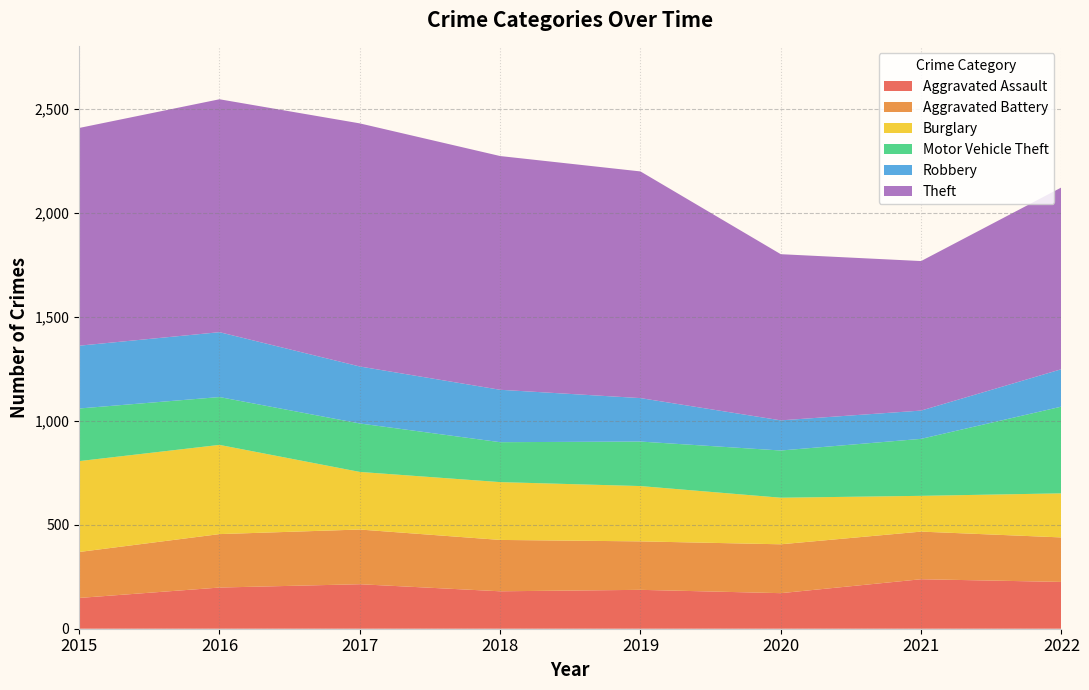

Reading left to right, list all the values displayed in this chart.

Aggravated Assault: 2015=148	2016=198	2017=214	2018=180	2019=187	2020=171	2021=238	2022=225
Aggravated Battery: 2015=221	2016=257	2017=263	2018=247	2019=233	2020=235	2021=229	2022=214
Burglary: 2015=437	2016=429	2017=277	2018=278	2019=266	2020=224	2021=172	2022=212
Motor Vehicle Theft: 2015=253	2016=230	2017=233	2018=192	2019=214	2020=227	2021=274	2022=417
Robbery: 2015=302	2016=312	2017=274	2018=252	2019=209	2020=145	2021=136	2022=180
Theft: 2015=1047	2016=1120	2017=1169	2018=1124	2019=1090	2020=799	2021=719	2022=874